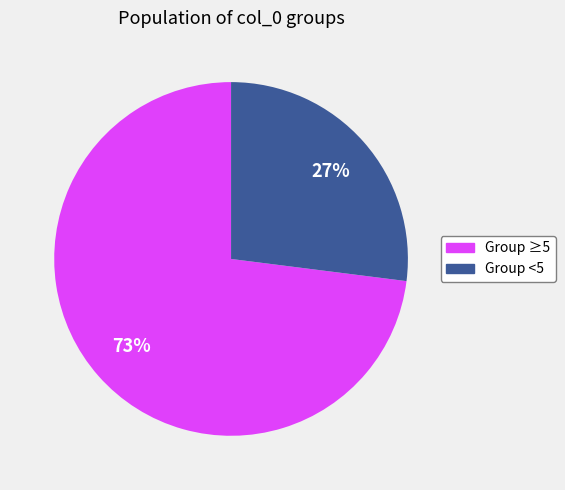

Count the number of slices in the pie.

2